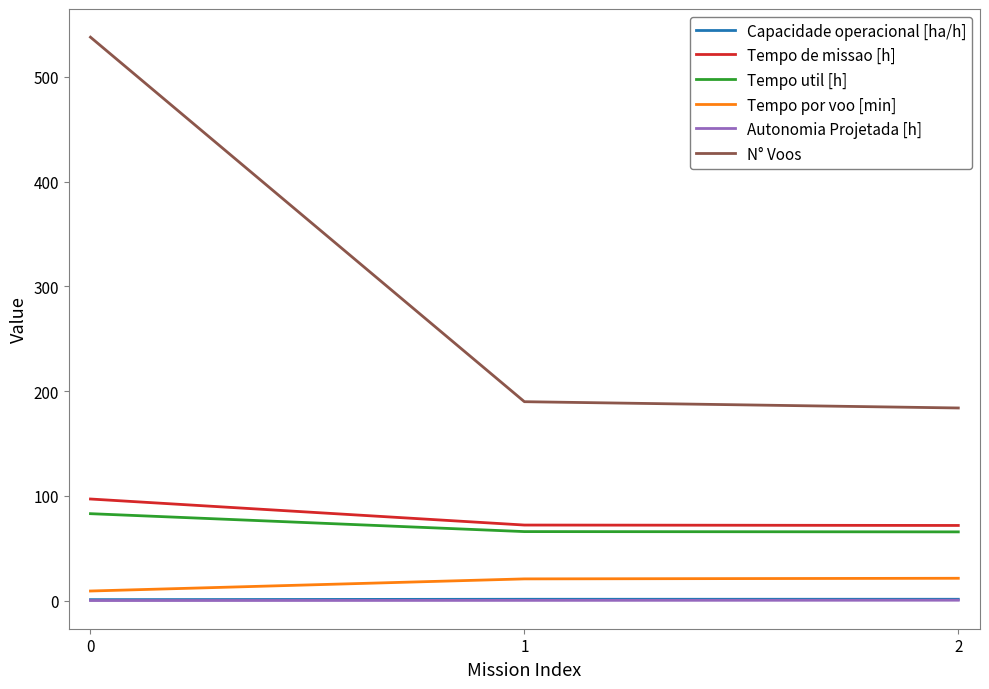

True or false: N° Voos has a value of 835.3 at 0.

False